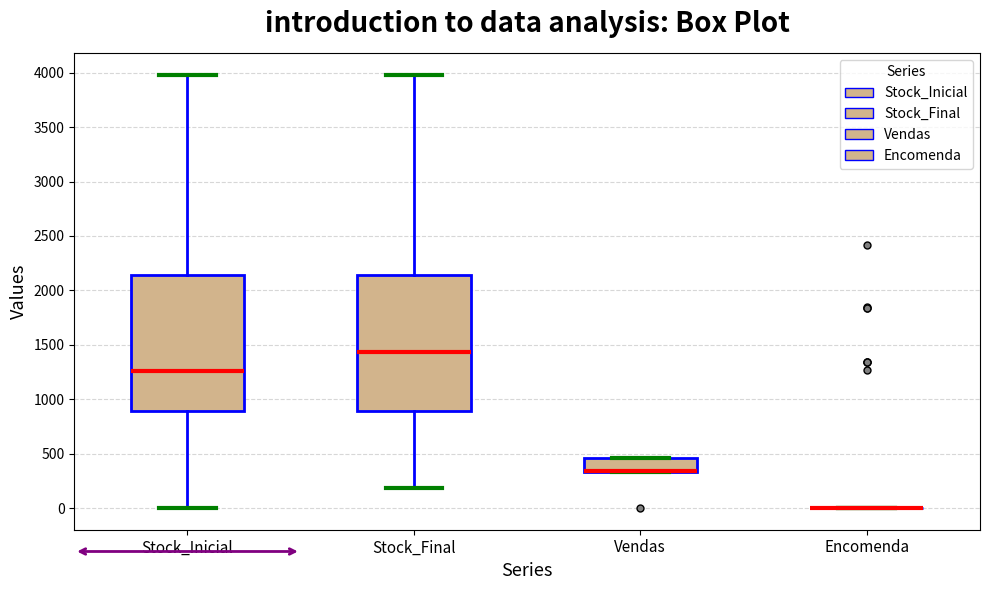

Where does the median line of the box for Stock_Inicial sit on the y-axis? The values are not printed on the chart, so give them approximately, as read against the axis.

1250